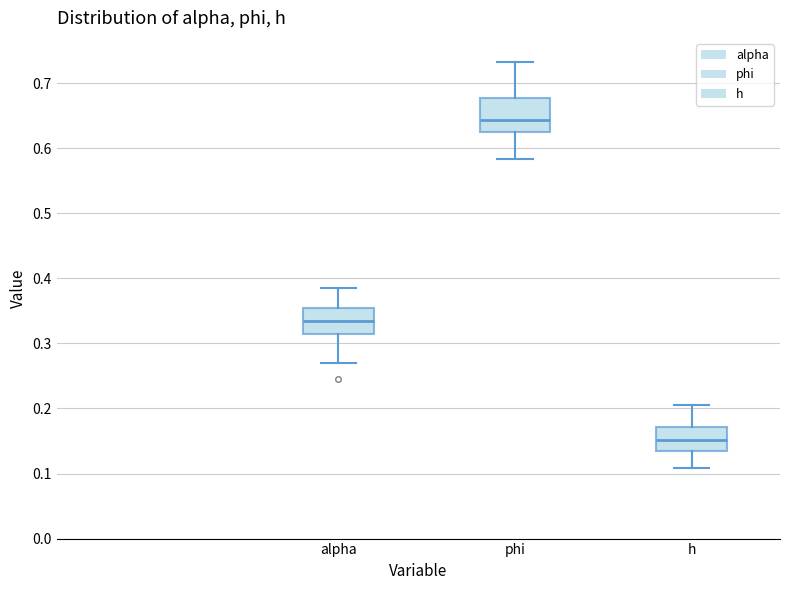

Reading left to right, read every box against the y-axis: the position of its median line, the range the box covers, and the ends of its whiskers. The values are not printed on the chart, so give them approximately, as read against the axis.

alpha: median 0.33, box 0.31 to 0.36, whiskers 0.27 to 0.38
phi: median 0.64, box 0.62 to 0.68, whiskers 0.58 to 0.73
h: median 0.15, box 0.13 to 0.17, whiskers 0.11 to 0.20